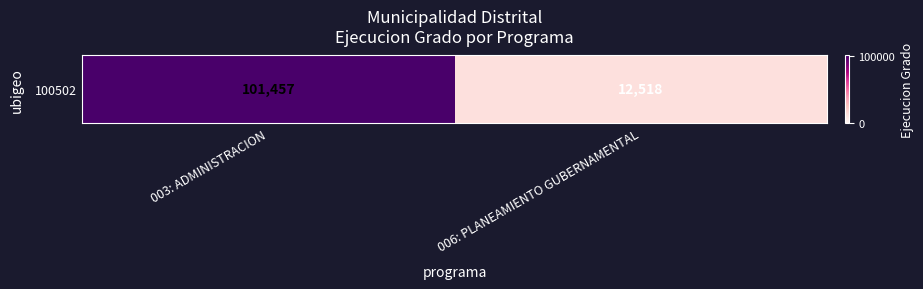

Rank the categories by value from highest to lowest.

003: ADMINISTRACION, 006: PLANEAMIENTO GUBERNAMENTAL